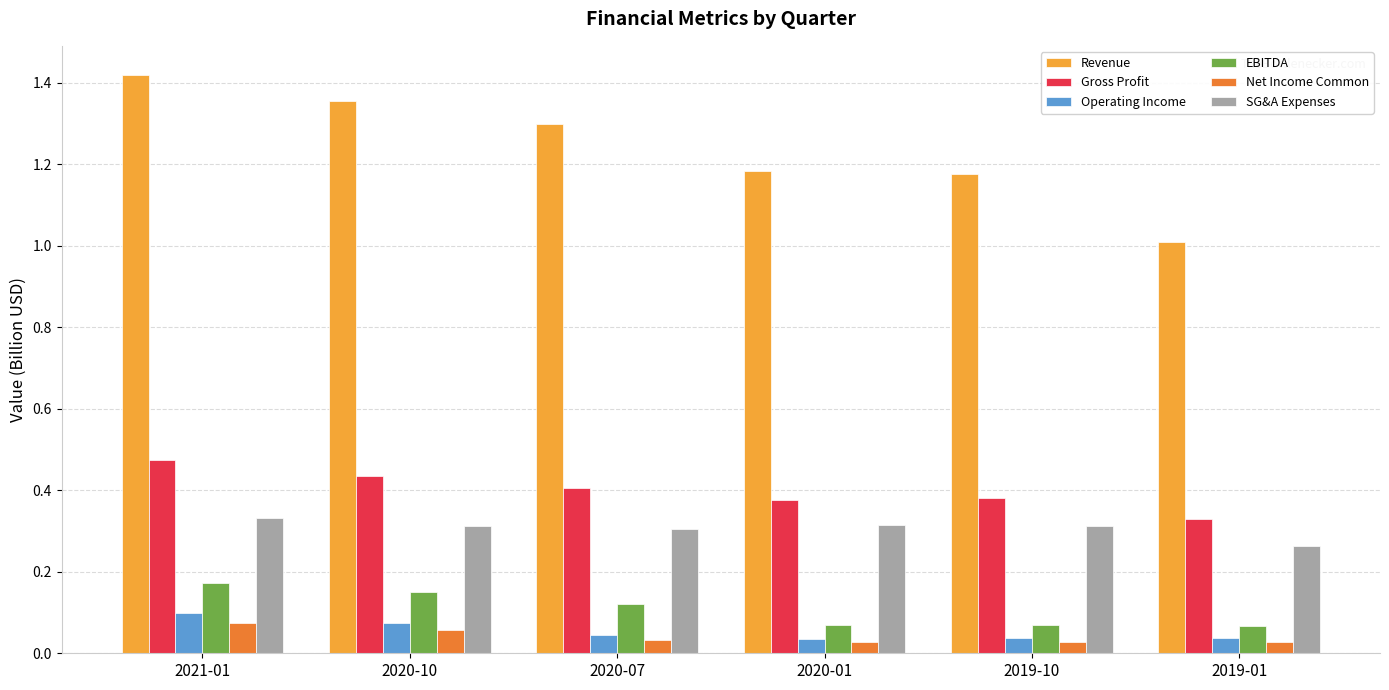

Which series has the largest total across all categories?

Revenue